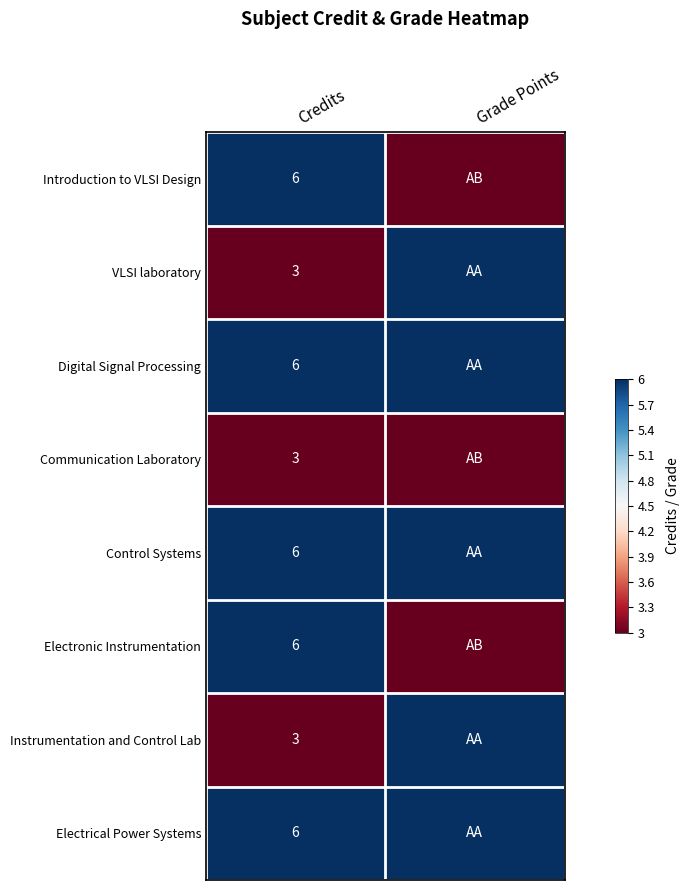

The value of Communication Laboratory at Credits is 3. True or false?

True